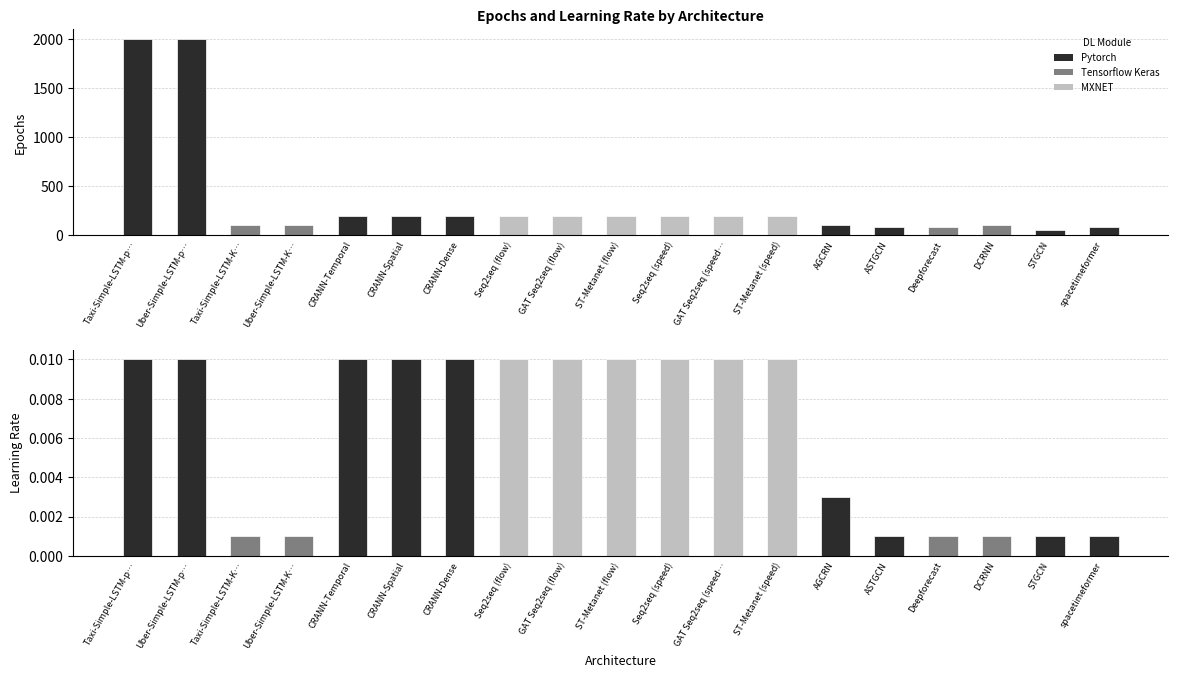

The Epochs series shows 22.7 at Taxi-Simple-LSTM-Keras. True or false?

False